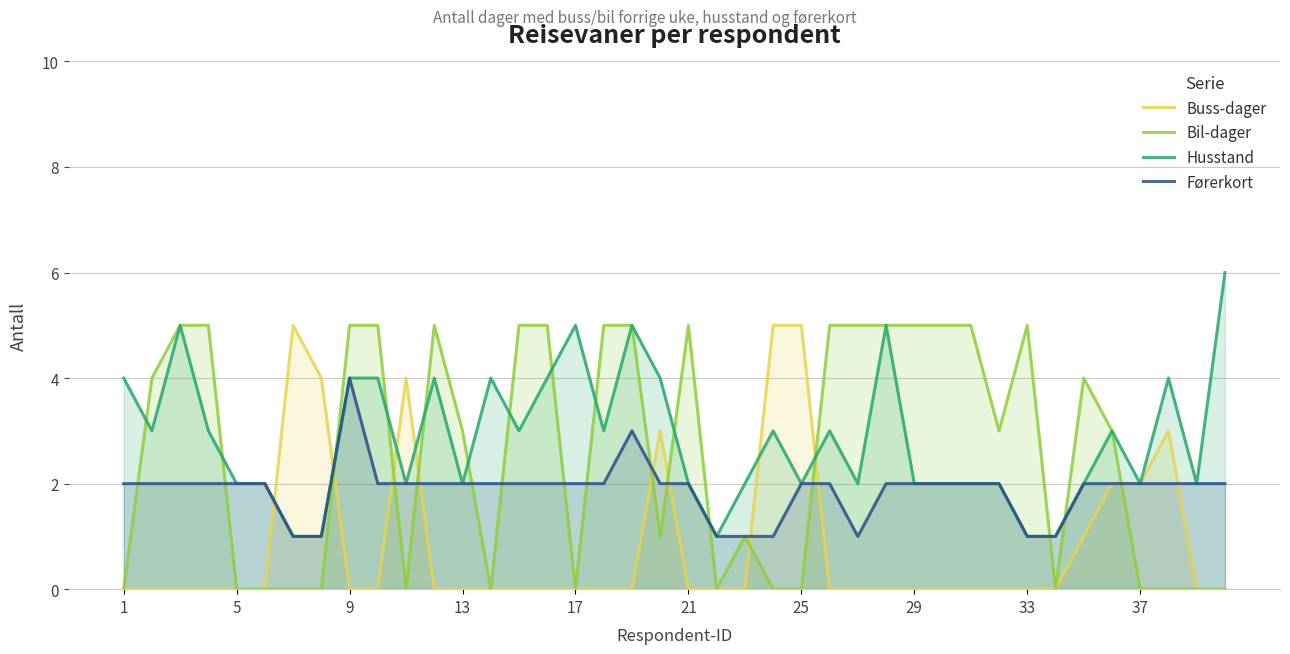

The value of Buss-dager at 25 is 5. True or false?

True